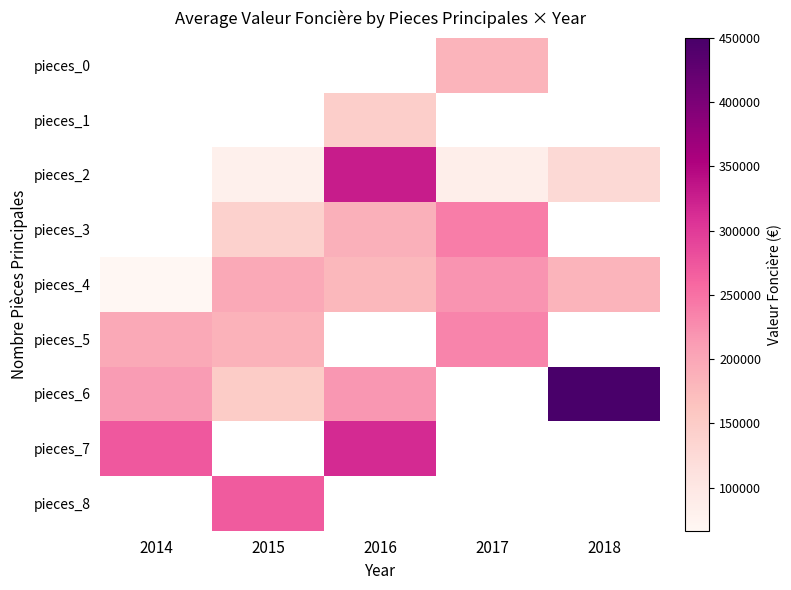

Is the value of pieces_0 at 2018 greater than the value of pieces_2 at 2015?

No